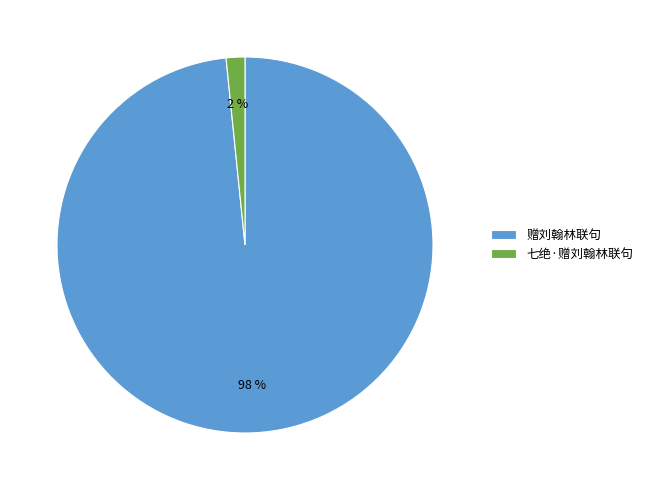

To the nearest percent, what percentage of the pie is 赠刘翰林联句?

98%